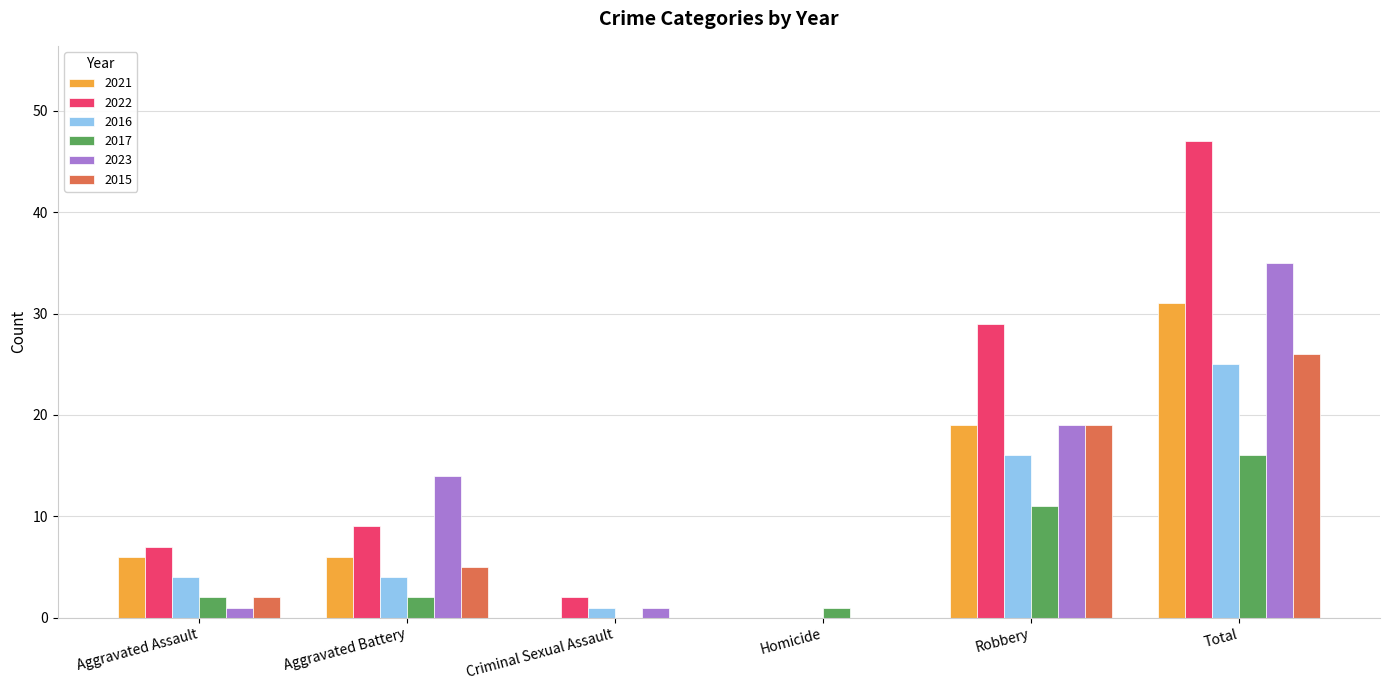

The 2022 series shows 0 at Homicide. True or false?

True